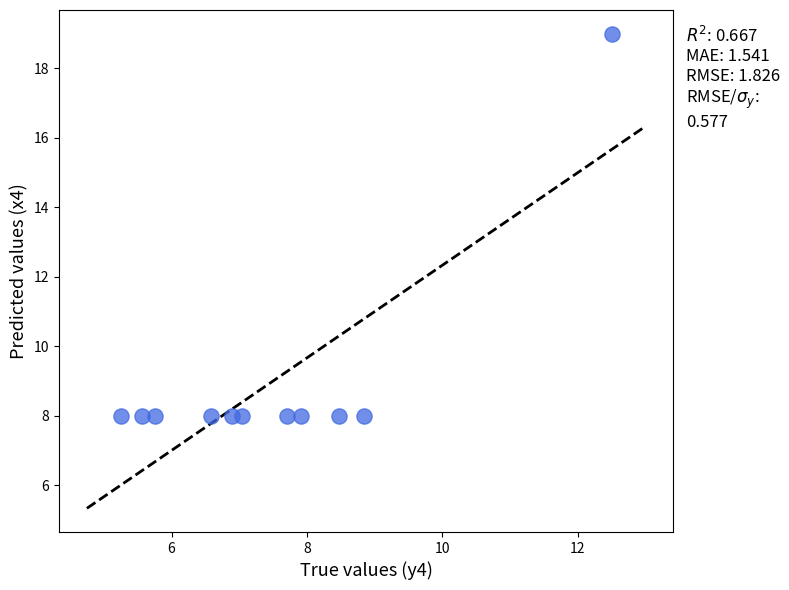

What is the average Y value?

9